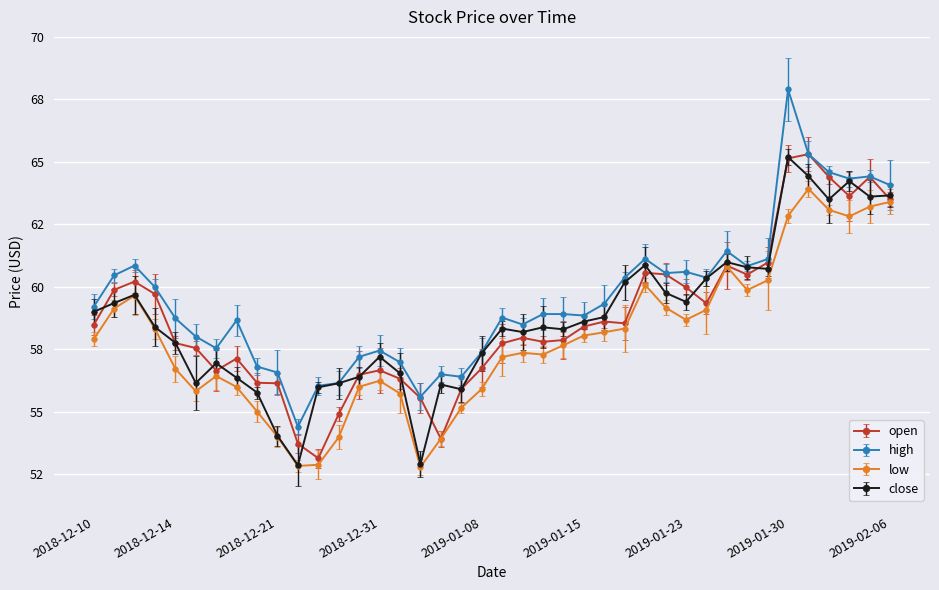

Does the chart have visible grid lines?

Yes